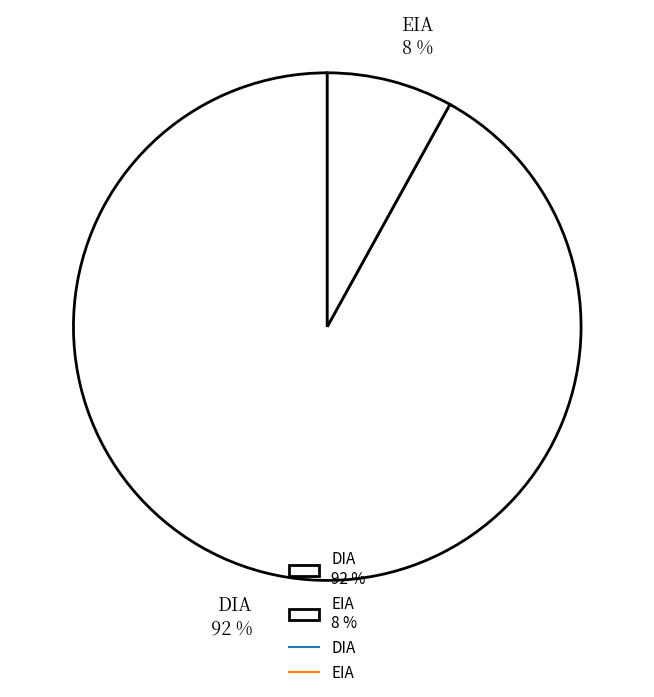

Rank the categories by value from highest to lowest.

DIA, EIA